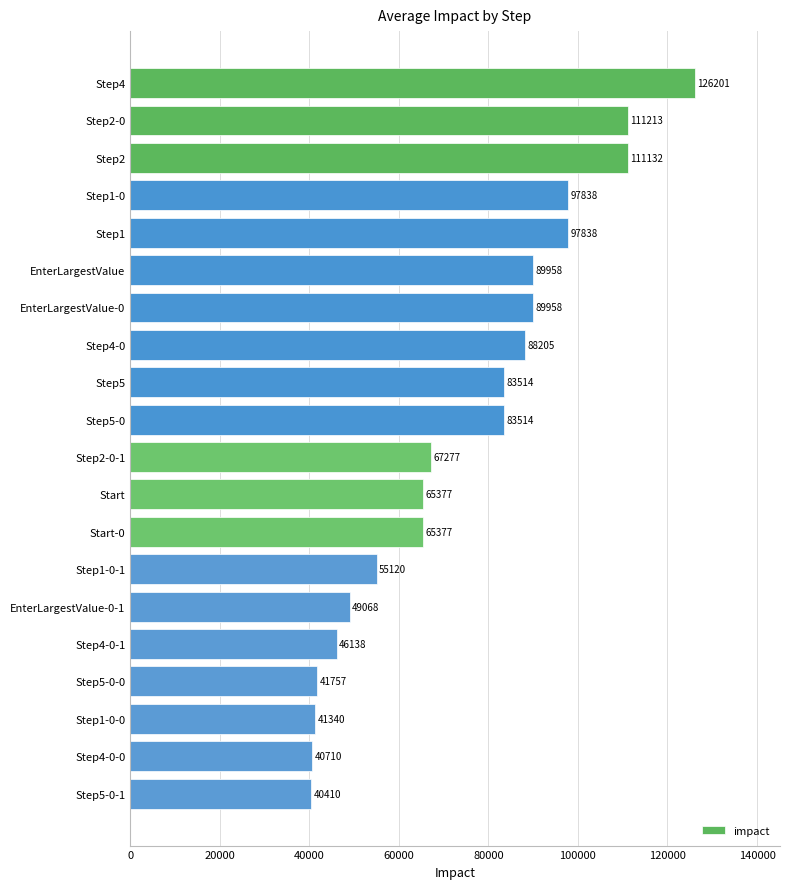

True or false: the data shows 65377 at Start.

True